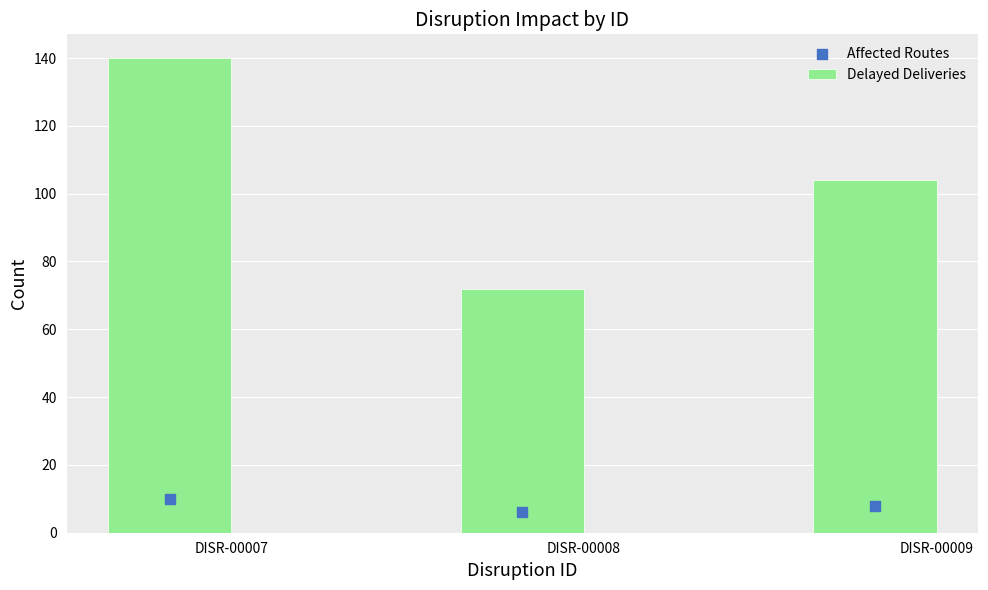

Which series reaches the minimum Y coordinate?

Affected Routes